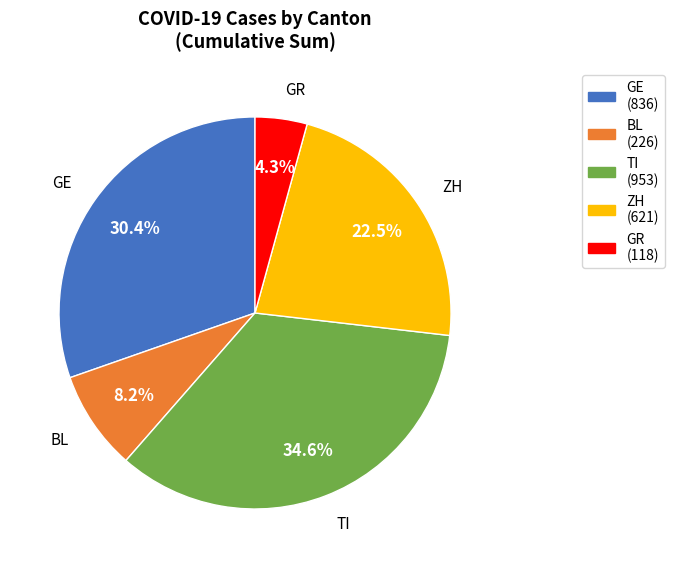

Combined, what portion of the pie is TI (953) and GR (118)?

38.9%